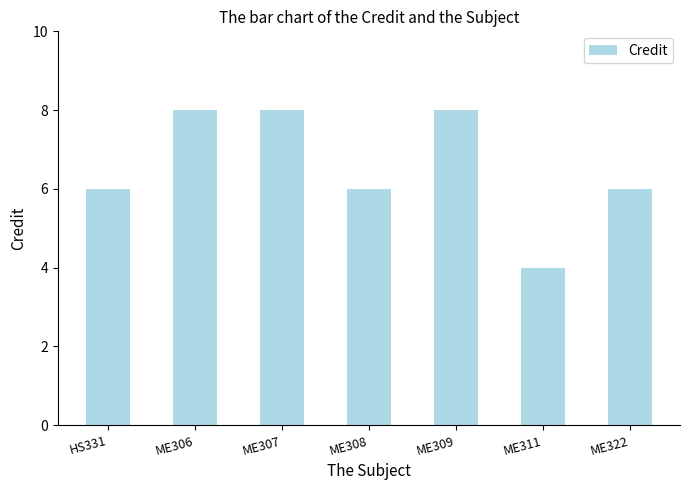

What is the value of the 3rd bar from the left?

8